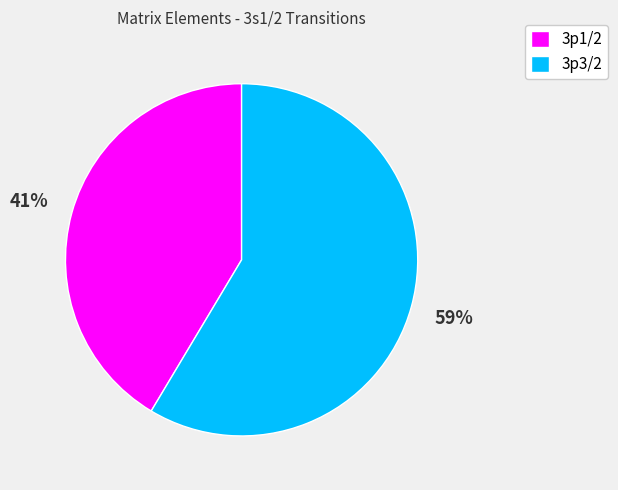

To the nearest percent, what is the combined percentage of 3p3/2 and 3p1/2?

100%